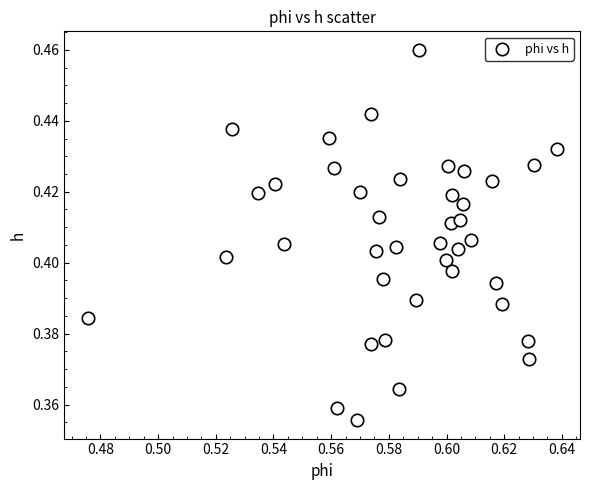

How many points are shown in the scatter plot?

40